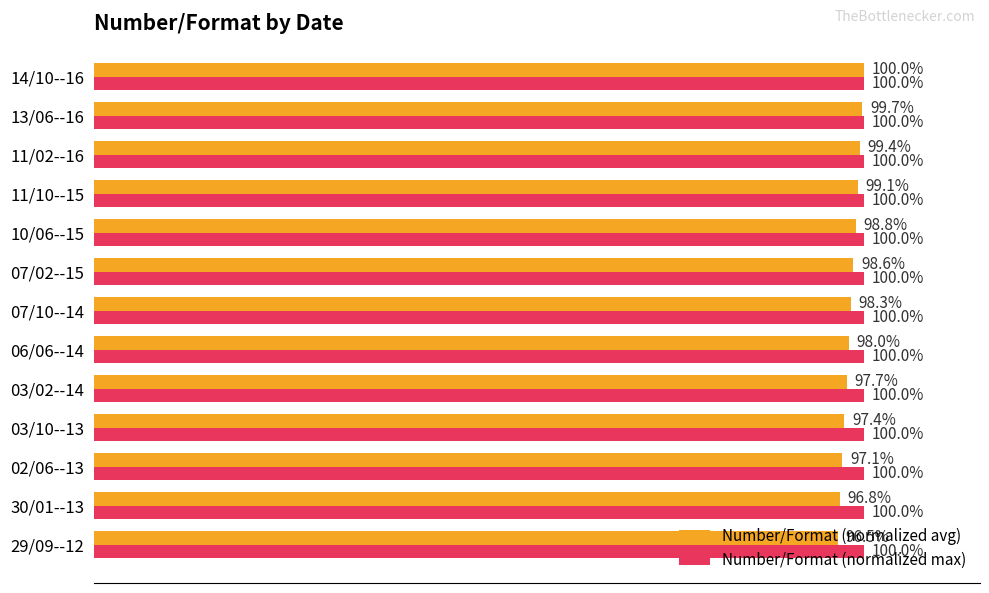

List the series in order of their overall mean, lowest first.

Number/Format (normalized avg), Number/Format (normalized max)